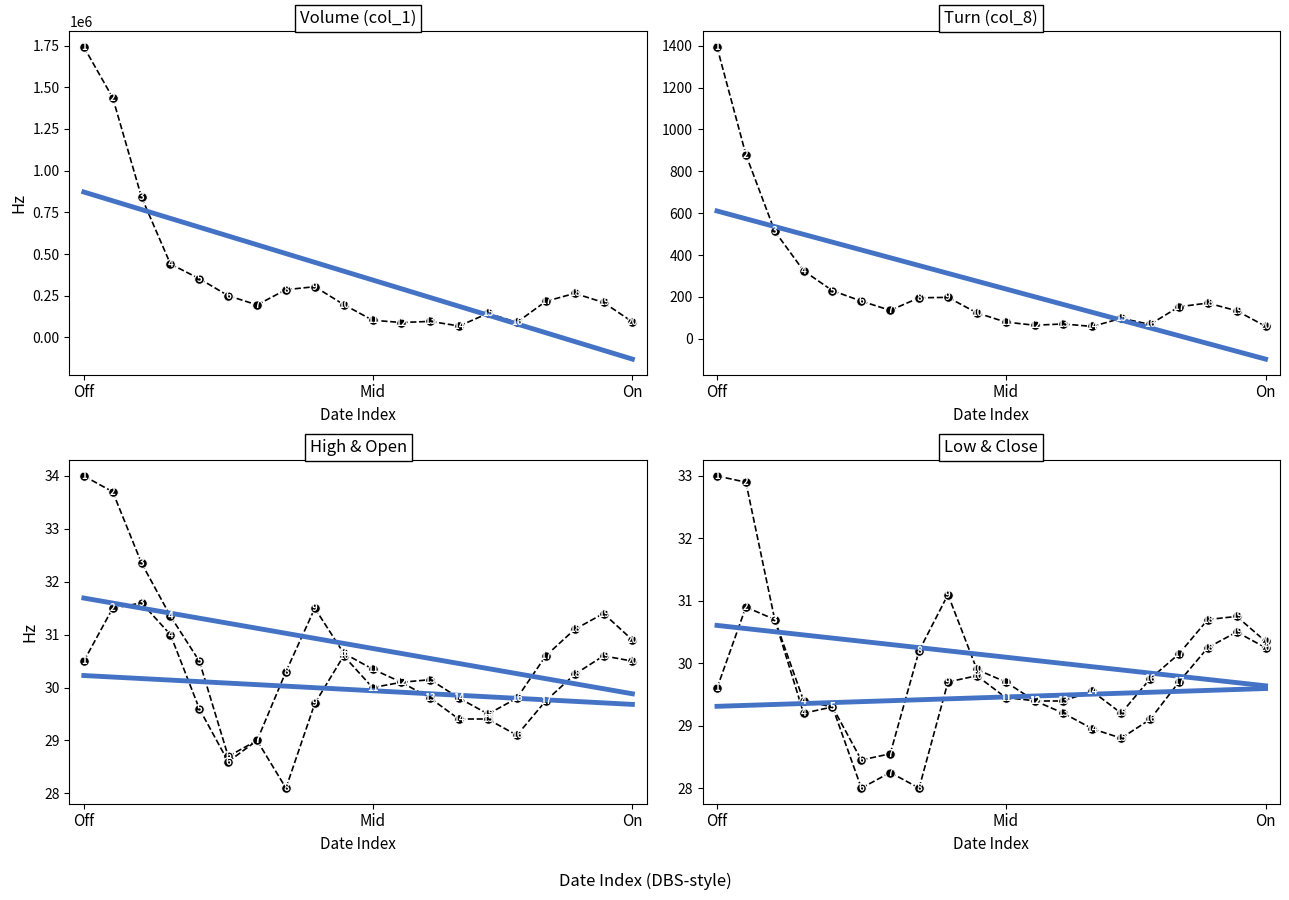

Reading right to left, extract all data points from this chart.

Volume (col_1): 19=93000.0	18=209530.0	17=264000.0	16=216000.0	15=90000.0	14=144154.0	13=68300.0	12=96000.0	11=89133.0	10=103000.0	9=197000.0	8=304000.0	7=286053.0	6=194590.0	5=250003.0	4=352000.0	3=440000.0	2=840000.0	1=1437046.0	0=1742000.0
Turn (col_8): 19=60.0	18=134.0	17=171.0	16=153.0	15=69.0	14=98.0	13=59.0	12=71.0	11=65.0	10=80.0	9=124.0	8=198.0	7=196.0	6=136.0	5=180.0	4=230.0	3=325.0	2=514.0	1=880.0	0=1394.0
High (col_4): 19=30.9	18=31.4	17=31.1	16=30.6	15=29.8	14=29.5	13=29.8	12=30.1	11=30.1	10=30.4	9=30.6	8=31.5	7=30.3	6=29.0	5=28.7	4=30.5	3=31.4	2=32.4	1=33.7	0=34.0
Close (col_6): 19=30.4	18=30.8	17=30.7	16=30.1	15=29.8	14=29.2	13=29.6	12=29.4	11=29.4	10=29.7	9=29.9	8=31.1	7=30.2	6=28.6	5=28.4	4=29.3	3=29.4	2=30.7	1=32.9	0=33.0
Open (col_3): 19=30.5	18=30.6	17=30.2	16=29.8	15=29.1	14=29.4	13=29.4	12=29.8	11=30.1	10=30.0	9=30.6	8=29.7	7=28.1	6=29.0	5=28.6	4=29.6	3=31.0	2=31.6	1=31.5	0=30.5
Low (col_5): 19=30.2	18=30.5	17=30.2	16=29.7	15=29.1	14=28.8	13=28.9	12=29.2	11=29.4	10=29.4	9=29.8	8=29.7	7=28.0	6=28.2	5=28.0	4=29.3	3=29.2	2=30.7	1=30.9	0=29.6